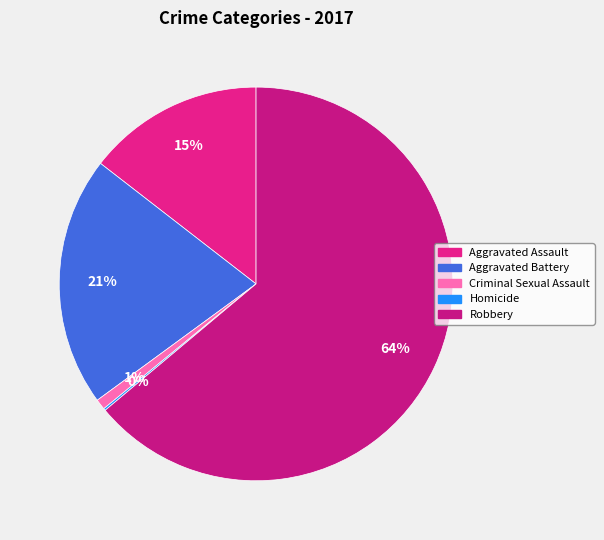

What percentage is the Robbery slice, to the nearest percent?

64%